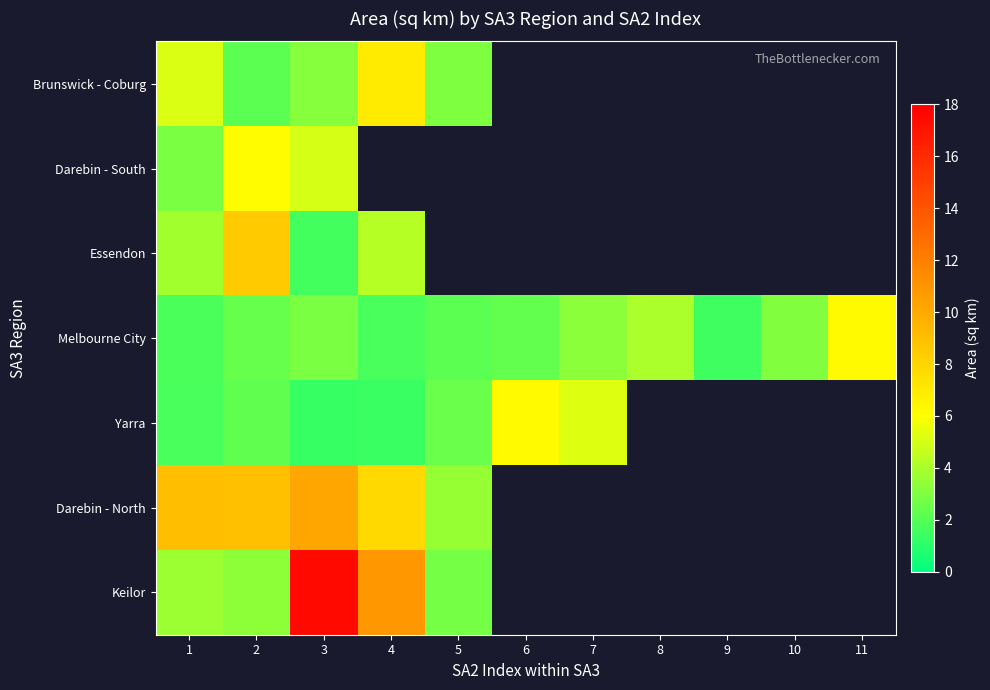

Rank the series by their maximum value, from highest to lowest.

Keilor, Darebin - North, Essendon, Brunswick - Coburg, Yarra, Melbourne City, Darebin - South